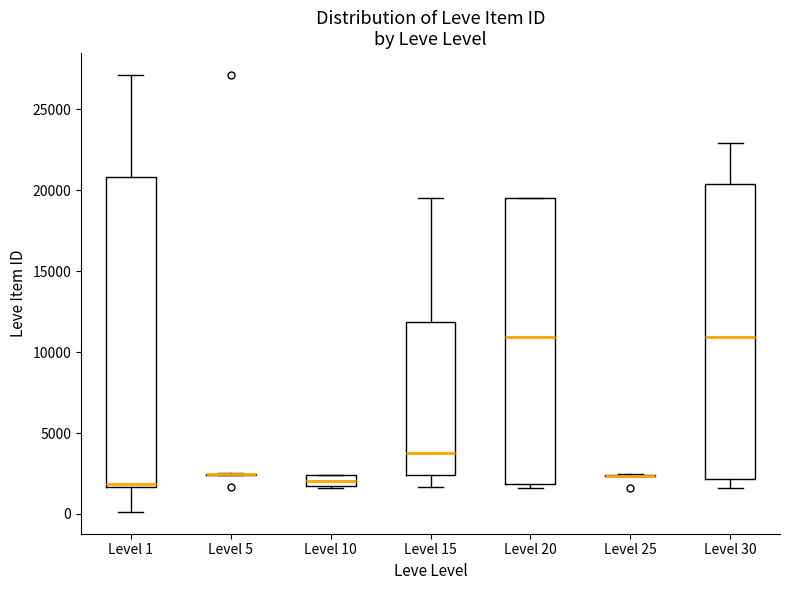

Where does the median line of the box for Level 30 sit on the y-axis? The values are not printed on the chart, so give them approximately, as read against the axis.

11000